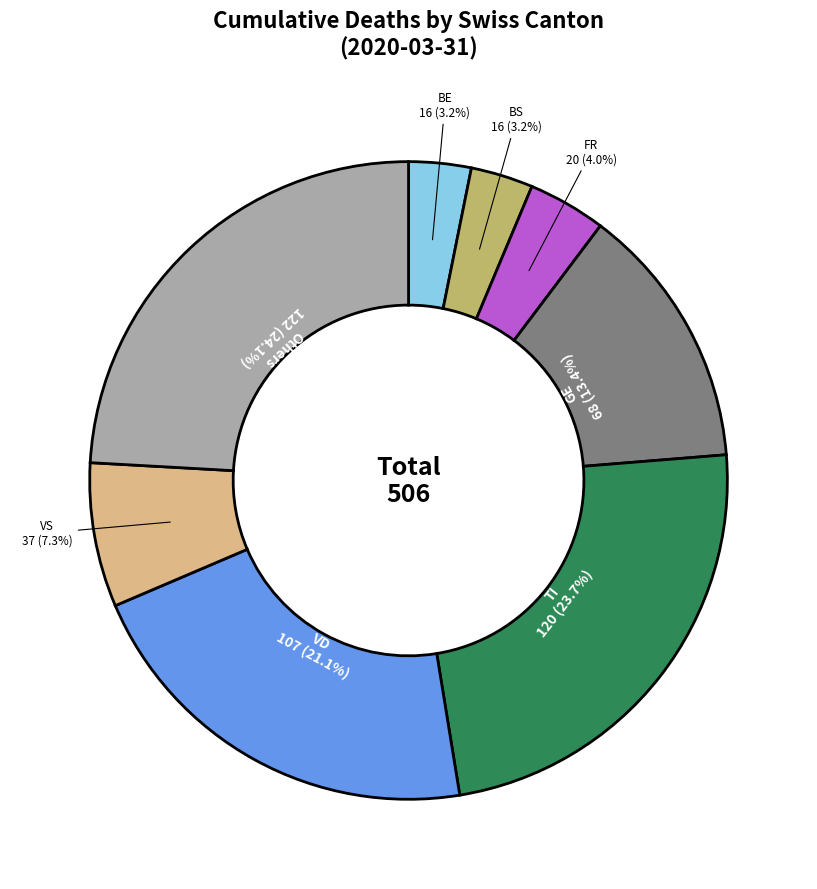

Does BE represent more than half of the total?

No